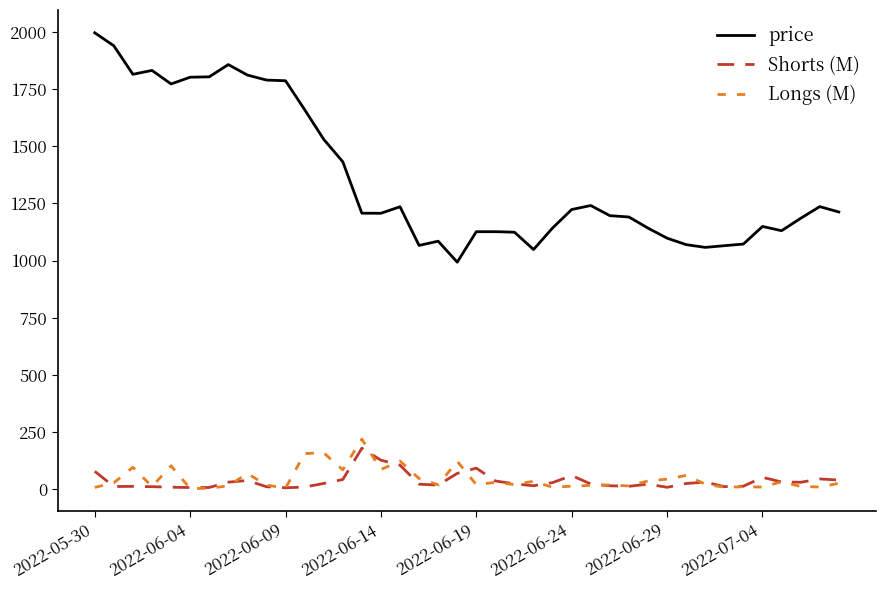

Which series has the largest total across all categories?

price